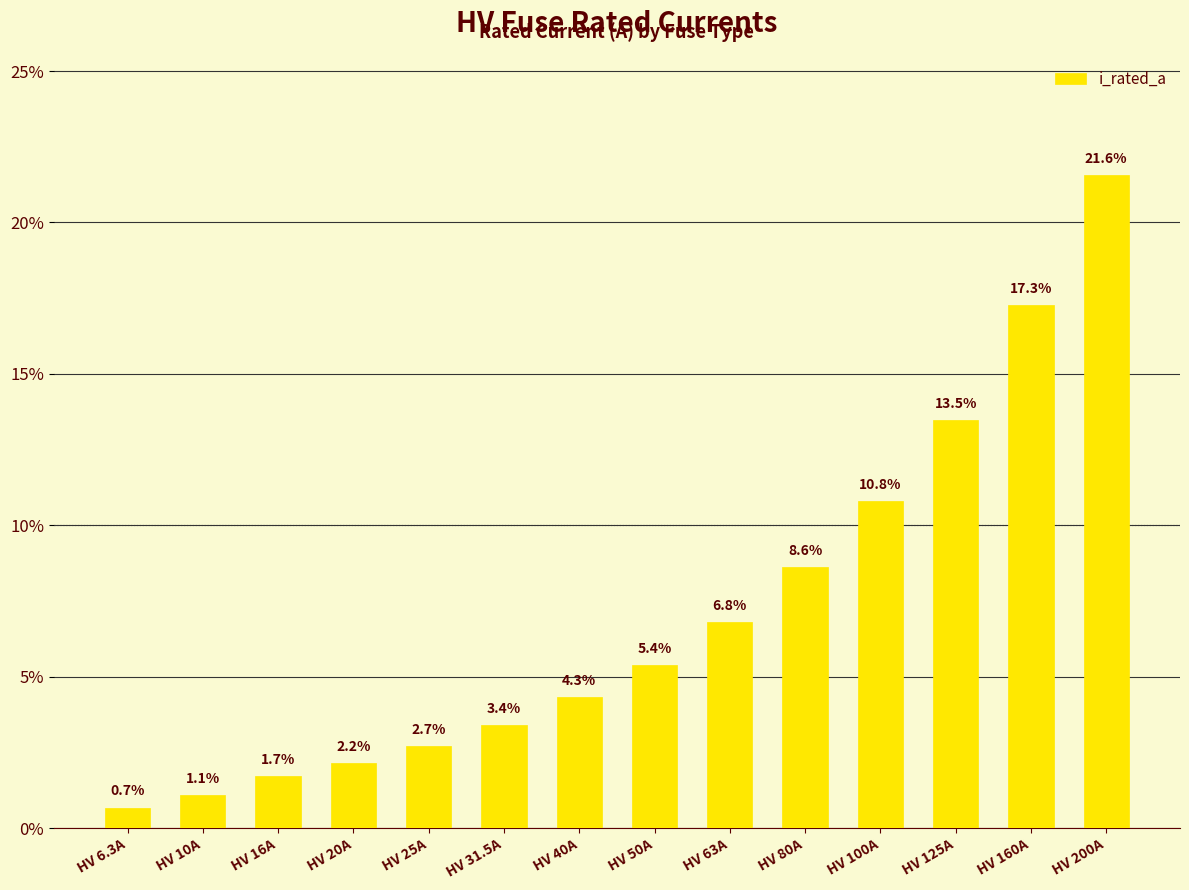

Approximately how many times larger is the value at HV 40A compared to HV 16A?

2.5